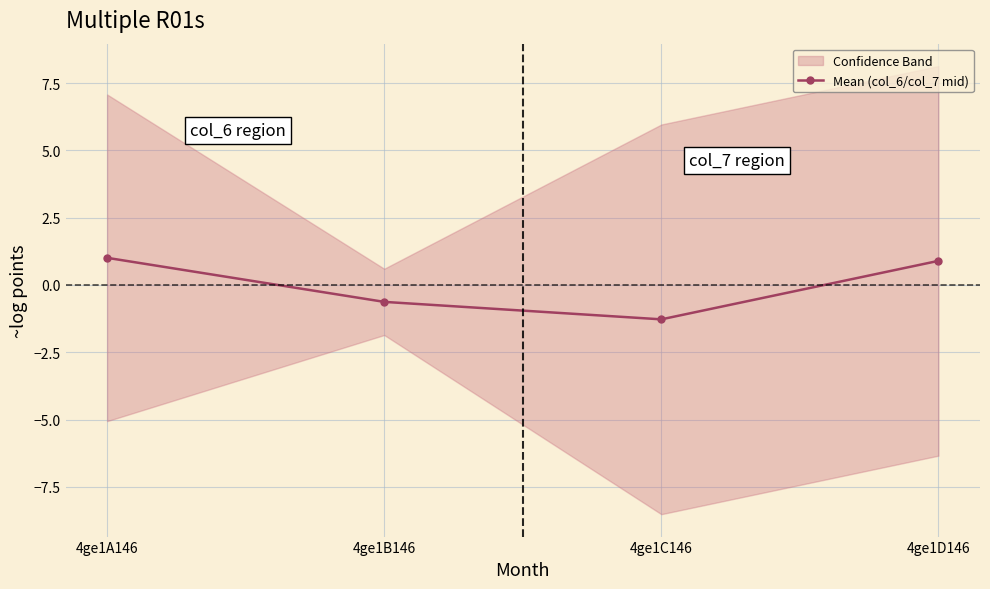

Rank the categories by value from highest to lowest.

4ge1A146, 4ge1D146, 4ge1B146, 4ge1C146